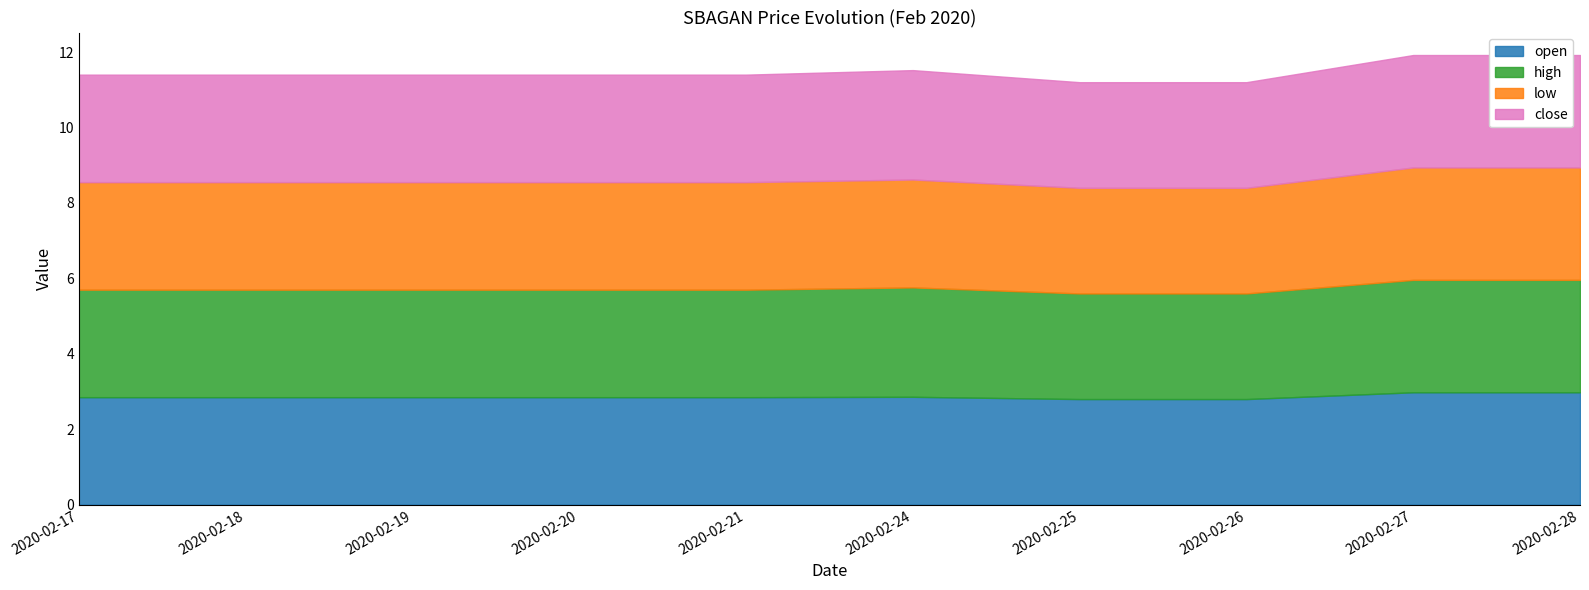

Where is open nearest to the value 2?

2020-02-25